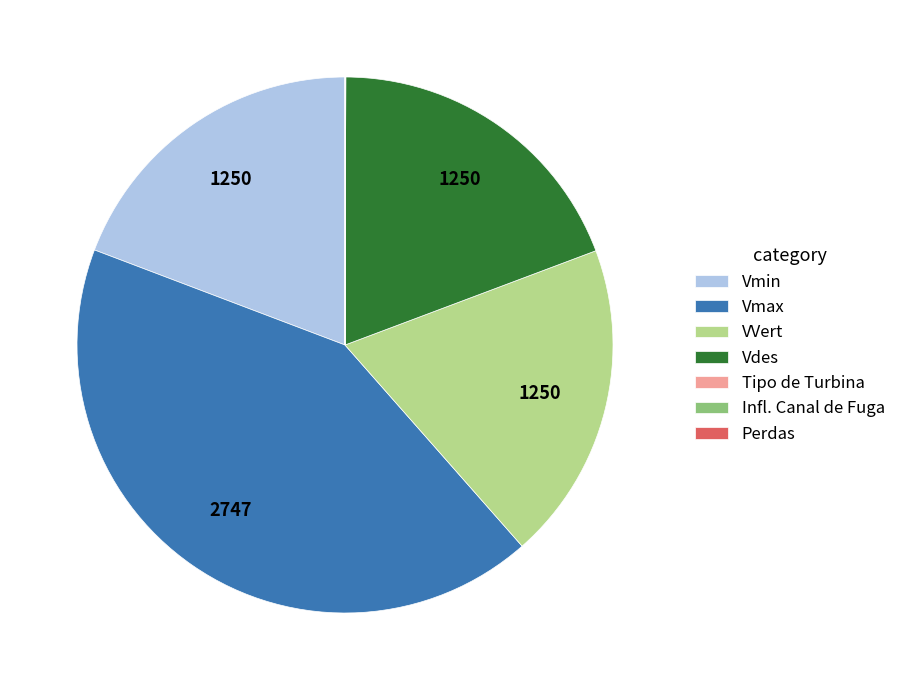

What is the largest slice in the pie chart?

Vmax